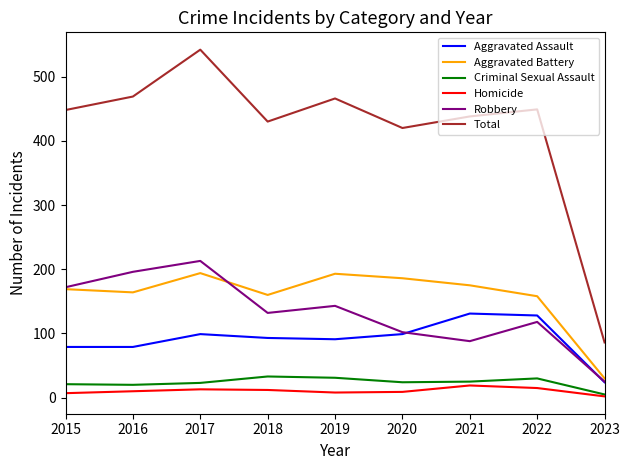

What is the maximum value shown in the chart?

542